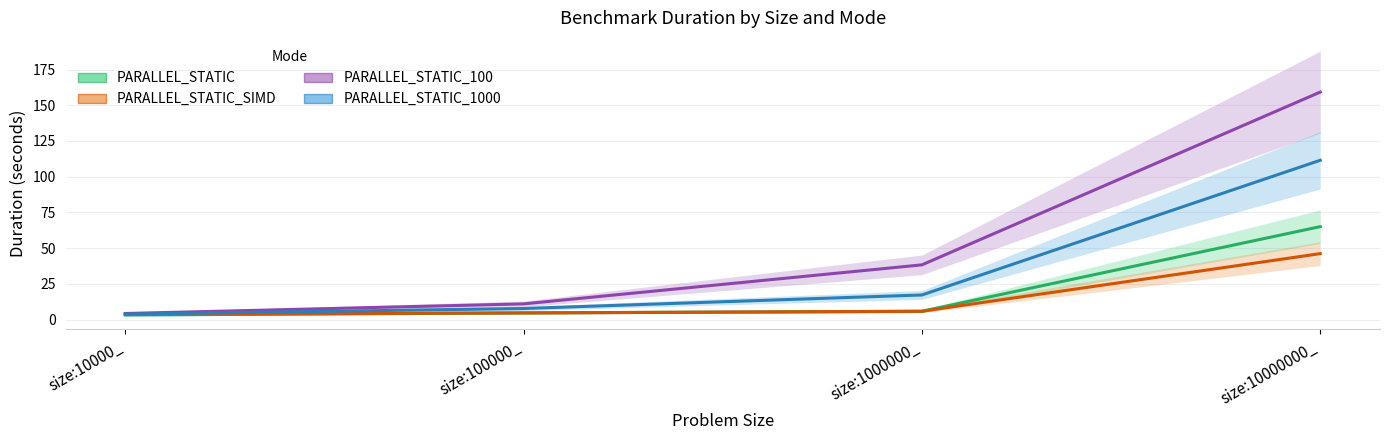

At which label does PARALLEL_STATIC_SIMD first exceed 5?

size:1000000_